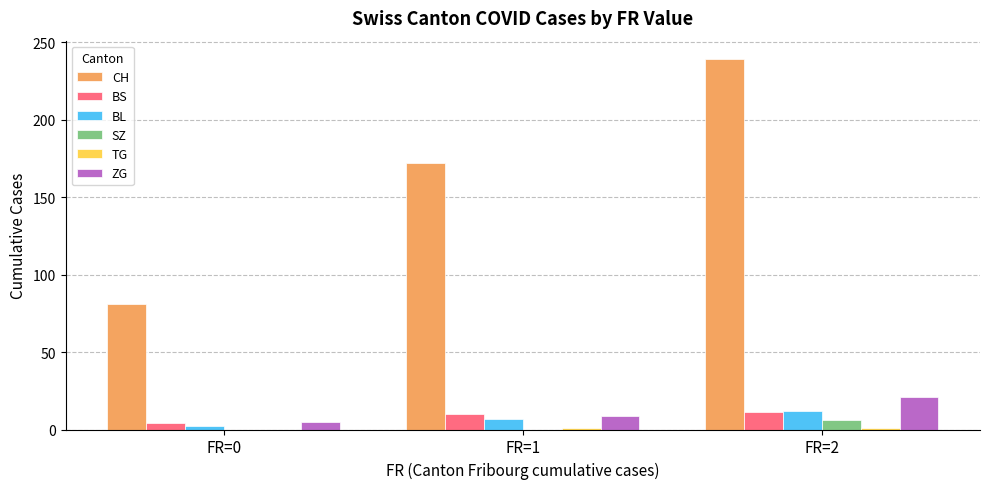

What is the sum of all BS values?

25